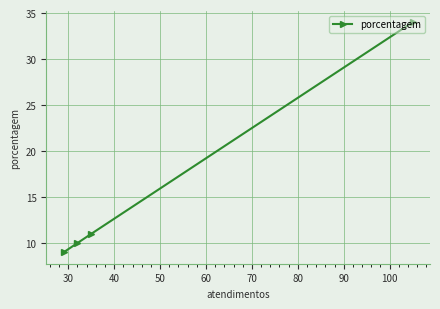

What is the difference between the maximum and minimum values?

25